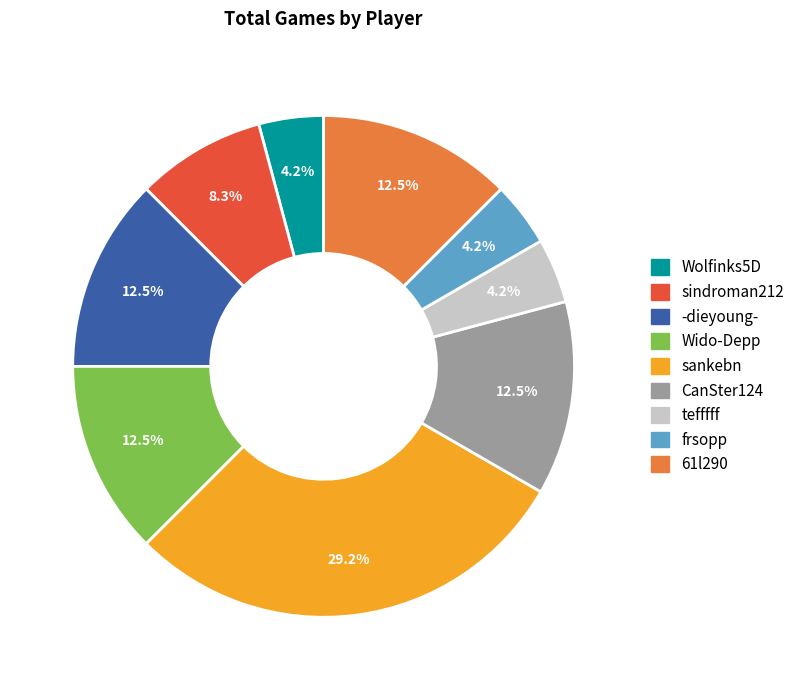

Approximately how many times larger is the value at -dieyoung- compared to tefffff?

3.0